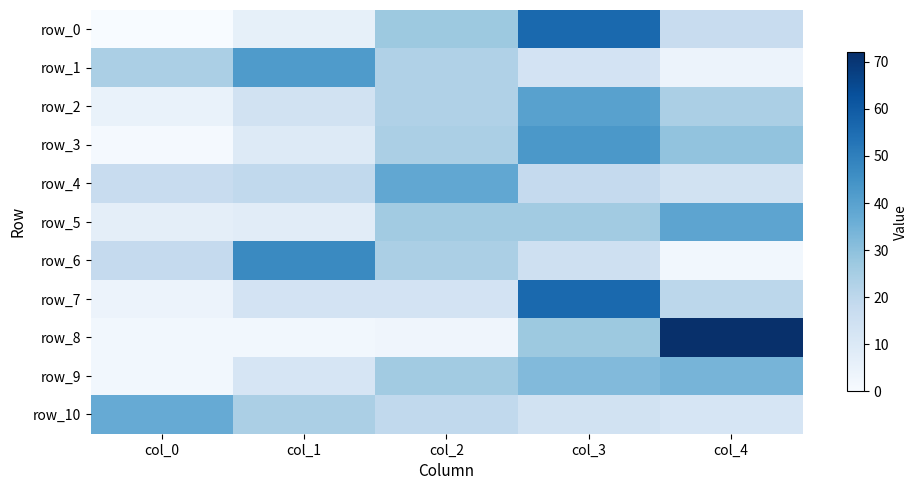

List the labels in order of row_3 value, smallest first.

col_0, col_1, col_2, col_4, col_3